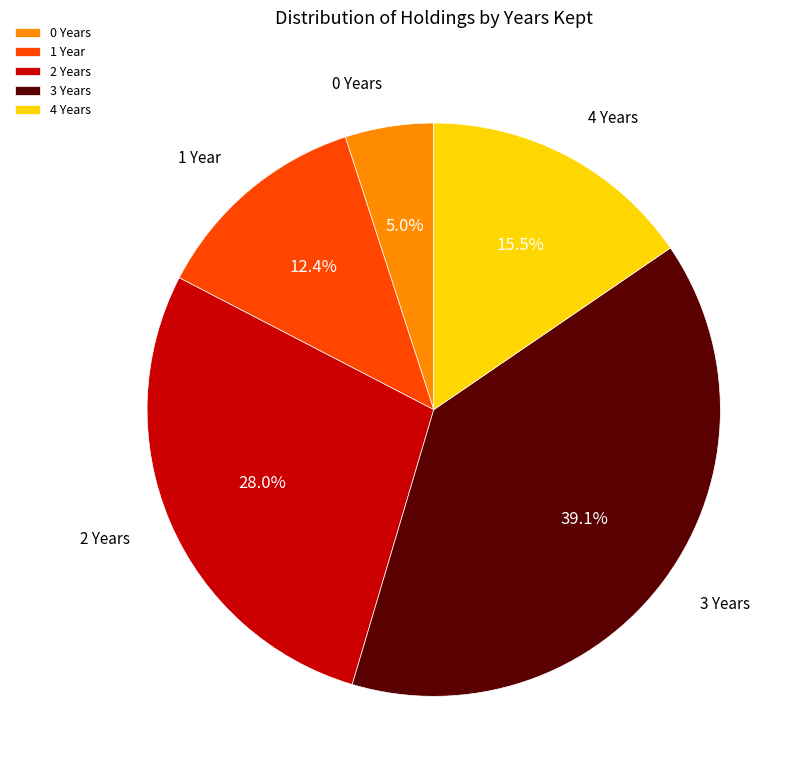

Rank the categories by value from lowest to highest.

0 Years, 1 Year, 4 Years, 2 Years, 3 Years